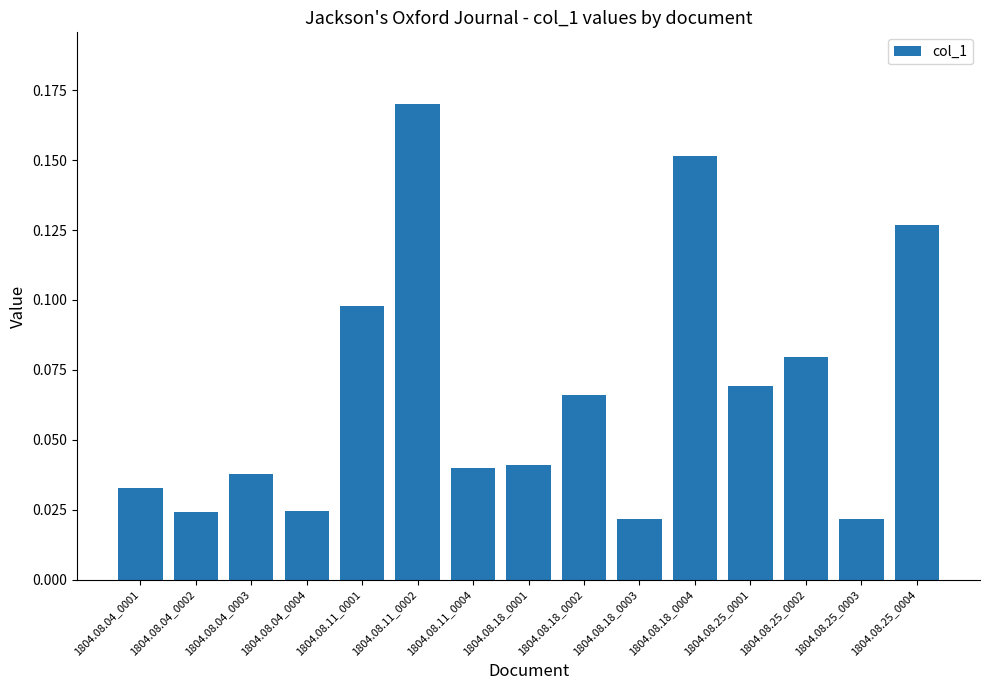

What is the sum of all values?

1.0